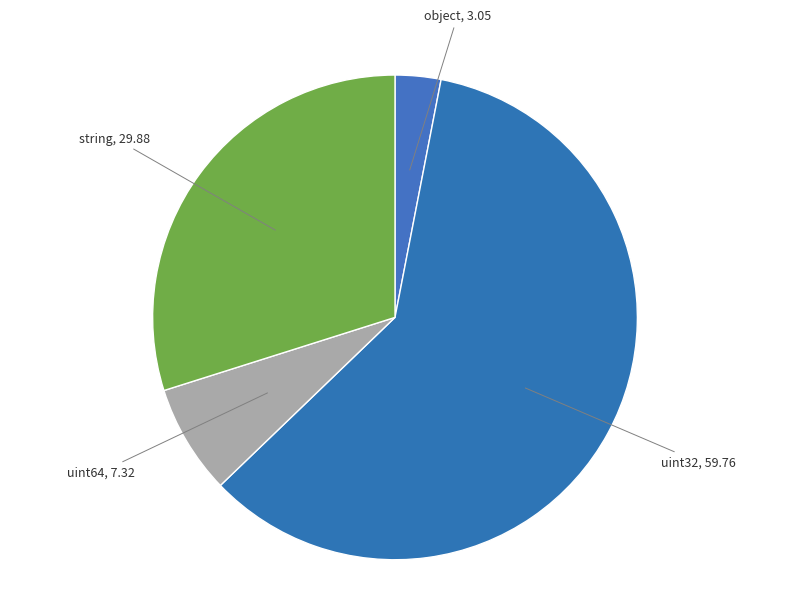

Rank the categories by value from highest to lowest.

uint32, string, uint64, object